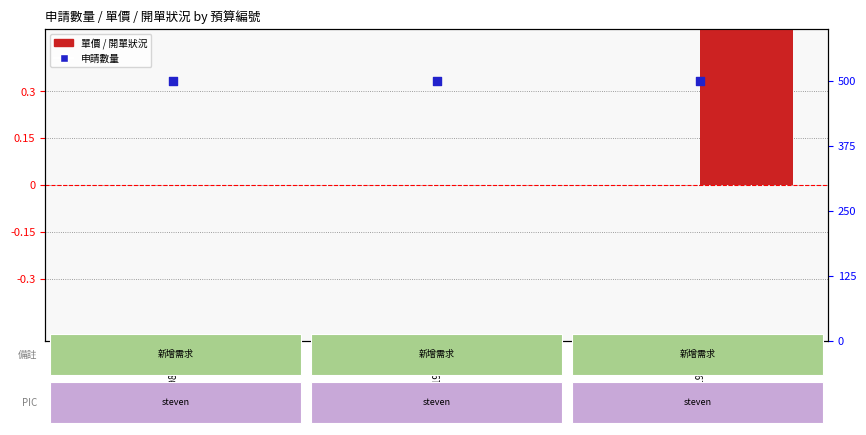

At how many categories does at least one series exceed 69?

3